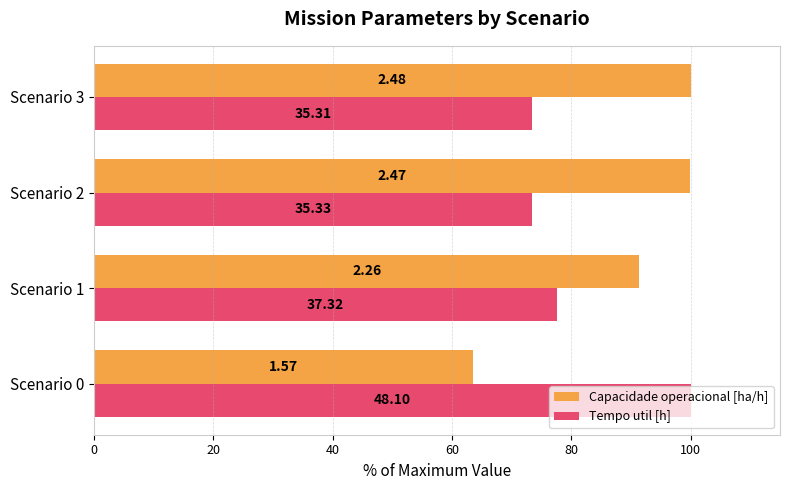

What are all the series names shown in the legend?

Capacidade operacional [ha/h], Tempo util [h]